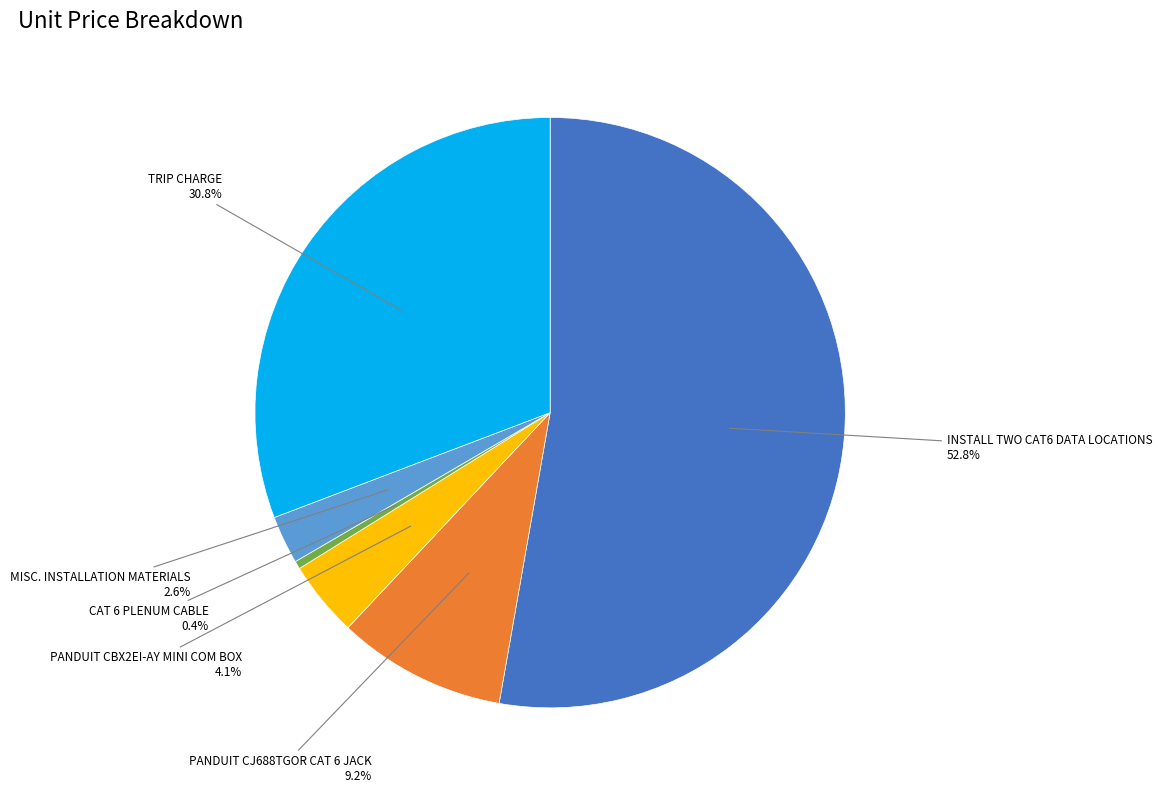

Is there any slice that represents more than half of the pie?

Yes